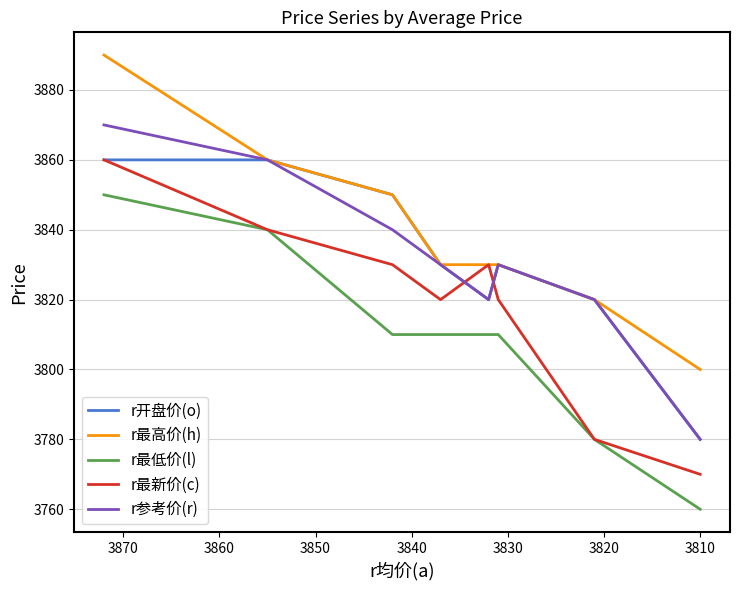

Reading left to right, extract all data points from this chart.

r开盘价(o): 3860	3860	3850	3830	3820	3830	3820	3780
r最高价(h): 3890	3860	3850	3830	3830	3830	3820	3800
r最低价(l): 3850	3840	3810	3810	3810	3810	3780	3760
r最新价(c): 3860	3840	3830	3820	3830	3820	3780	3770
r参考价(r): 3870	3860	3840	3830	3820	3830	3820	3780